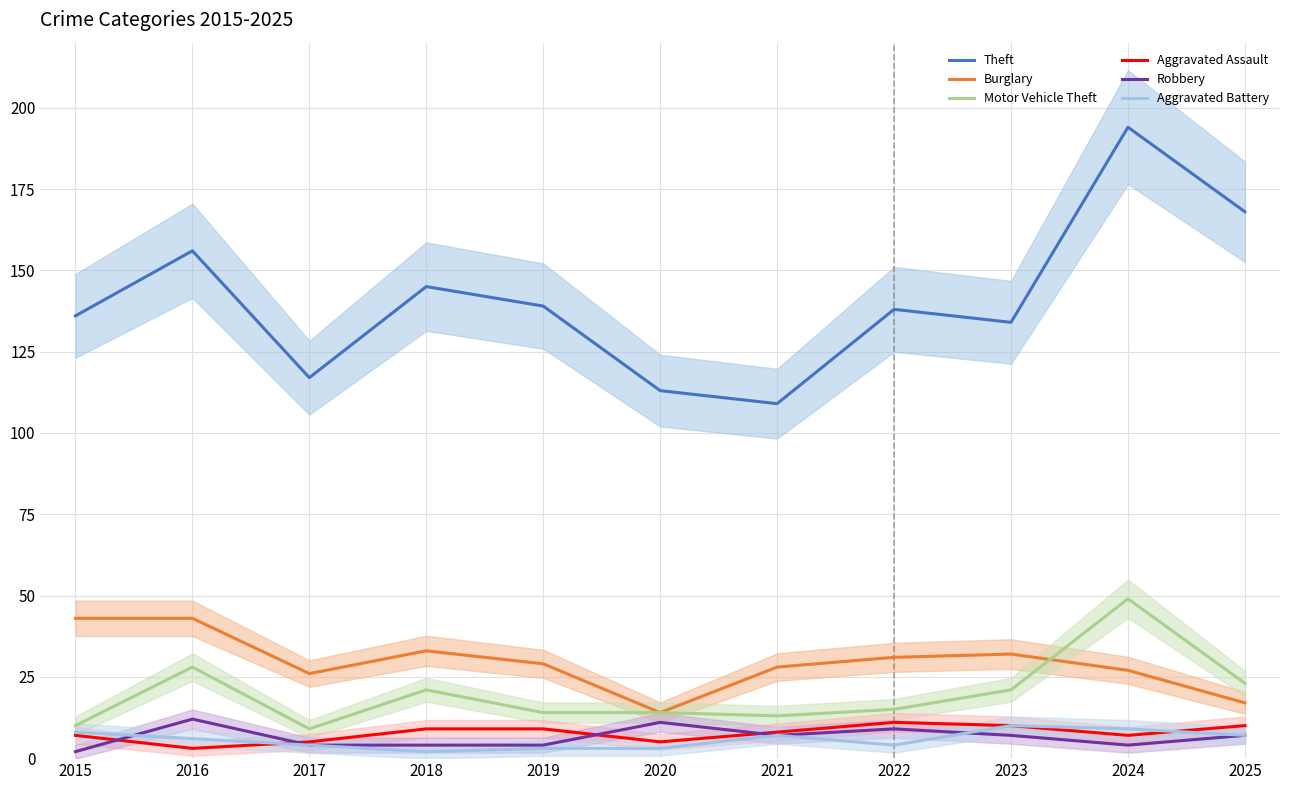

Where do Aggravated Assault and Aggravated Battery first cross each other?

2016 and 2017